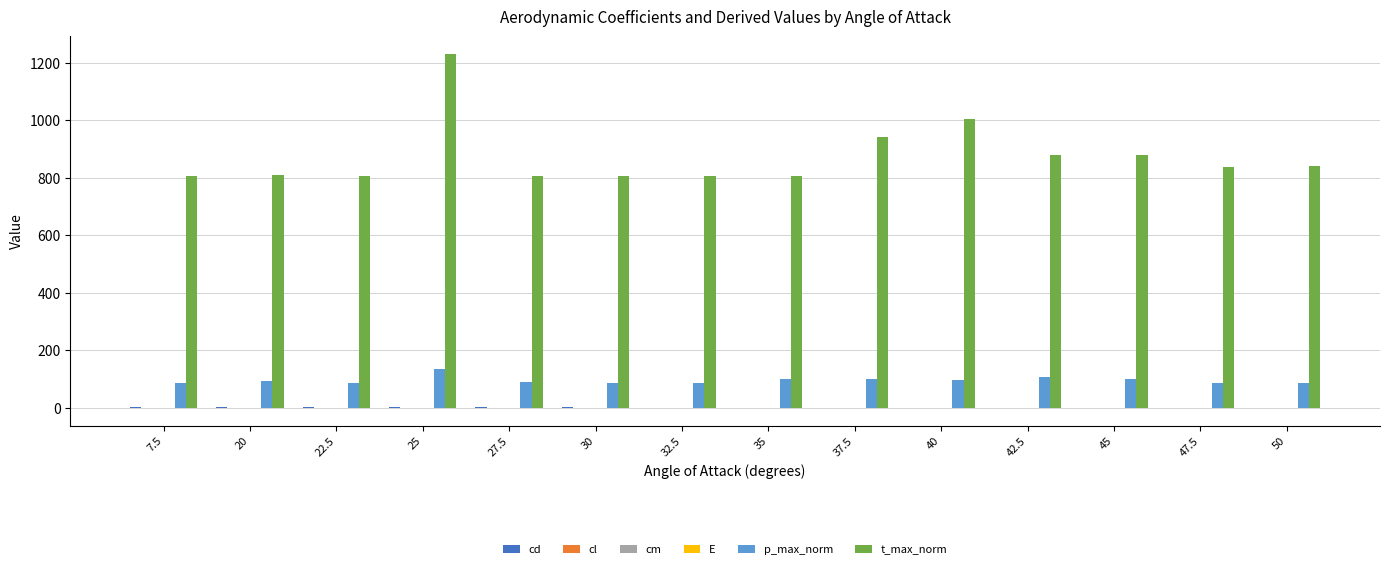

True or false: p_max_norm has a value of 98.3 at 40.

True